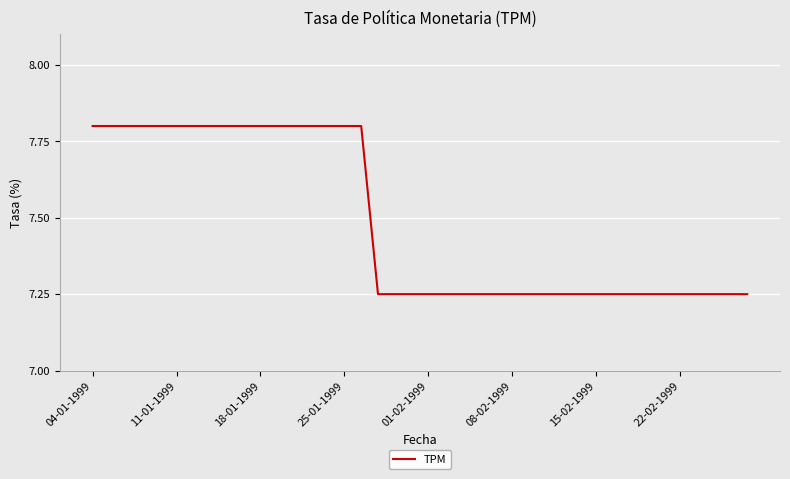

What is the greatest value displayed?

7.8